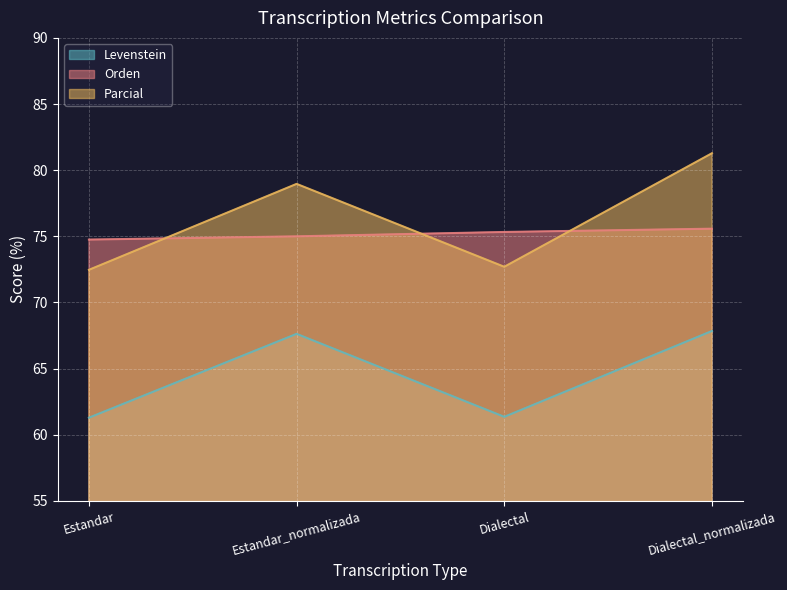

In Parcial, how many points are higher than both neighbors (excluding endpoints)?

1